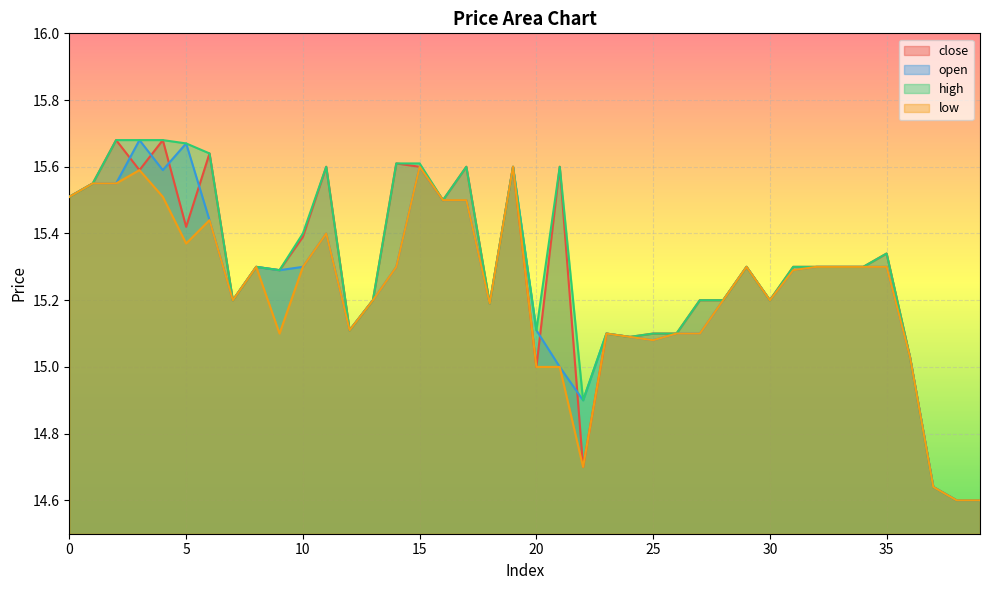

What is the total value across all series at 21?

61.2